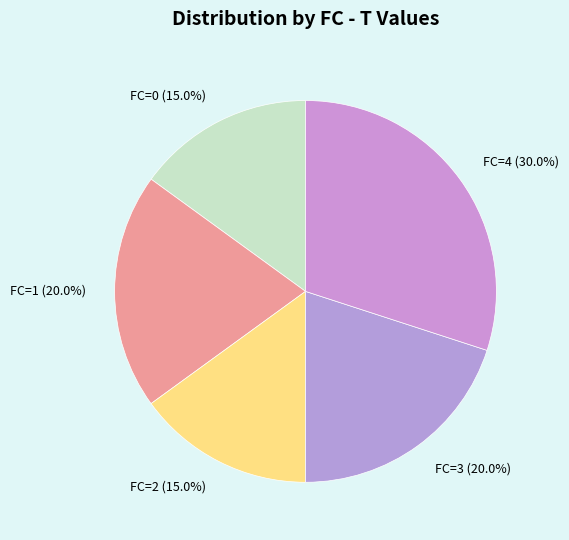

Is there a majority slice in this chart?

No